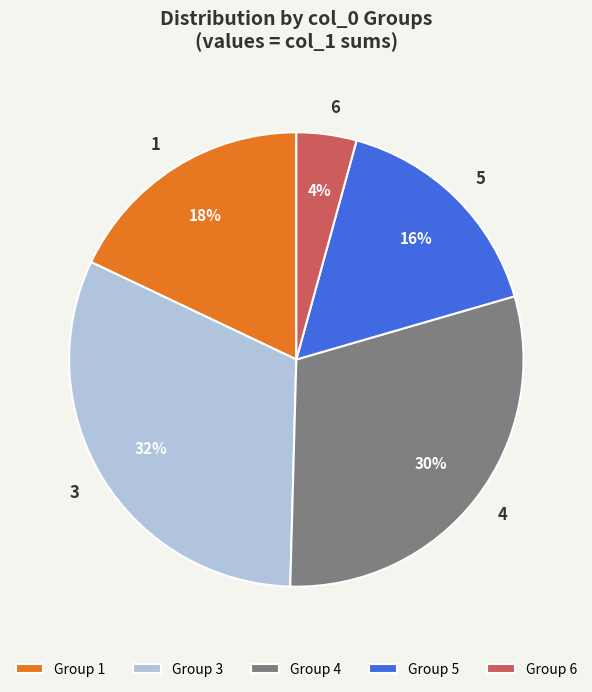

Do 6 and 5 together represent more than half of the pie?

No